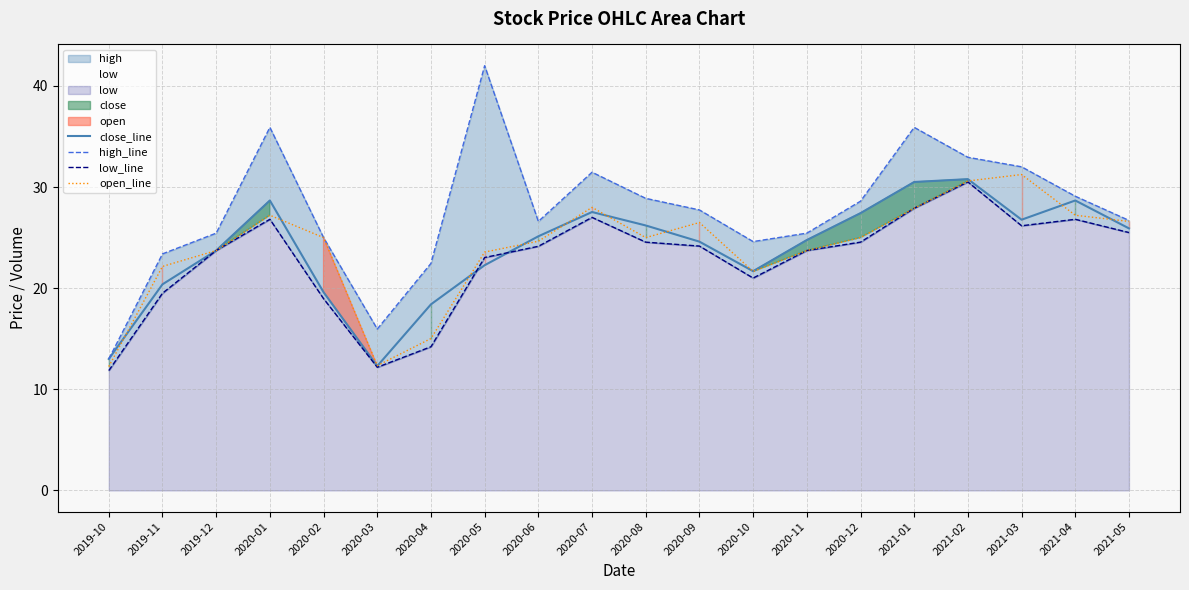

Where does the high_line series first go above 27?

2020-01